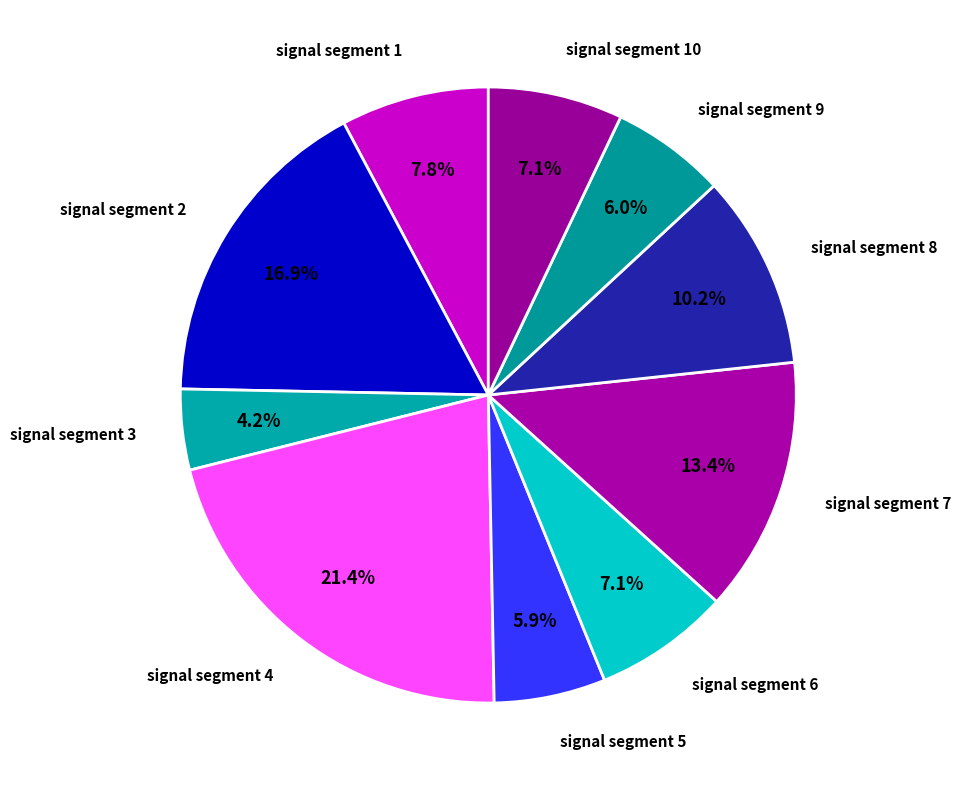

True or false: signal segment 2 accounts for 29% of the total.

False